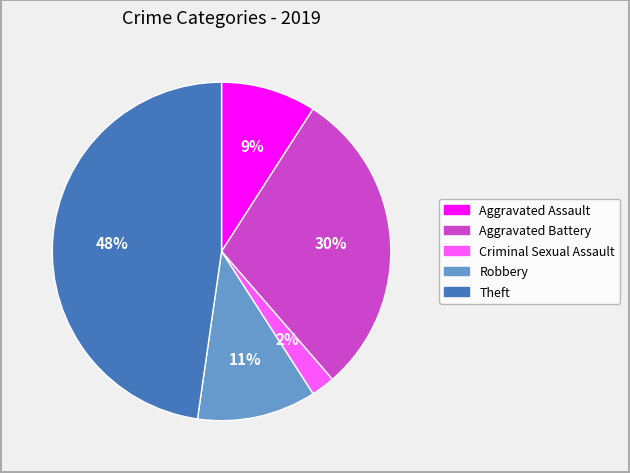

Is there any slice that represents more than half of the pie?

No